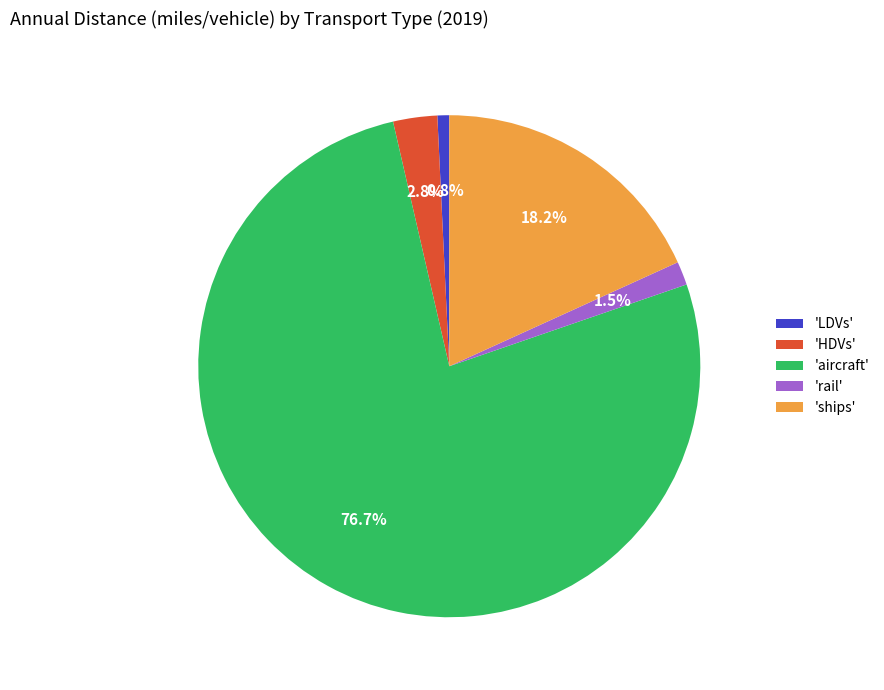

Which slice is the largest?

'aircraft'